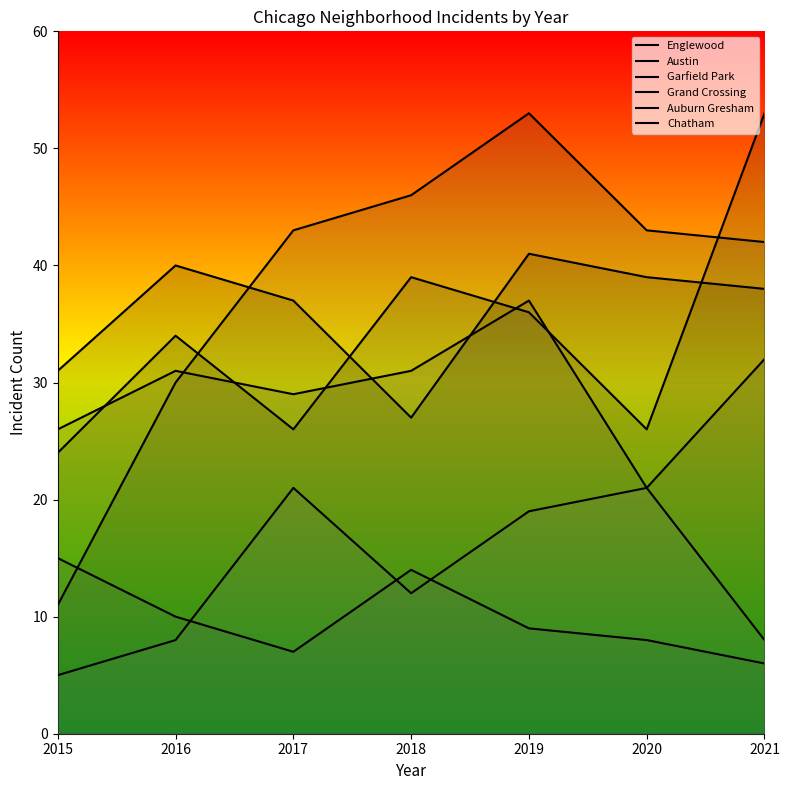

The value of Austin at 2018 is 39. True or false?

True